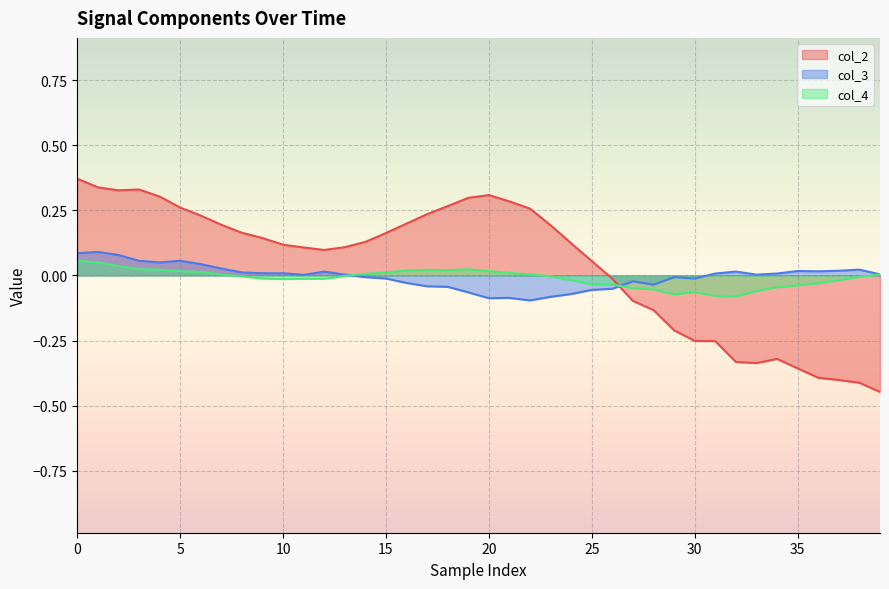

List the series in order of their peak value, lowest first.

col_4, col_3, col_2